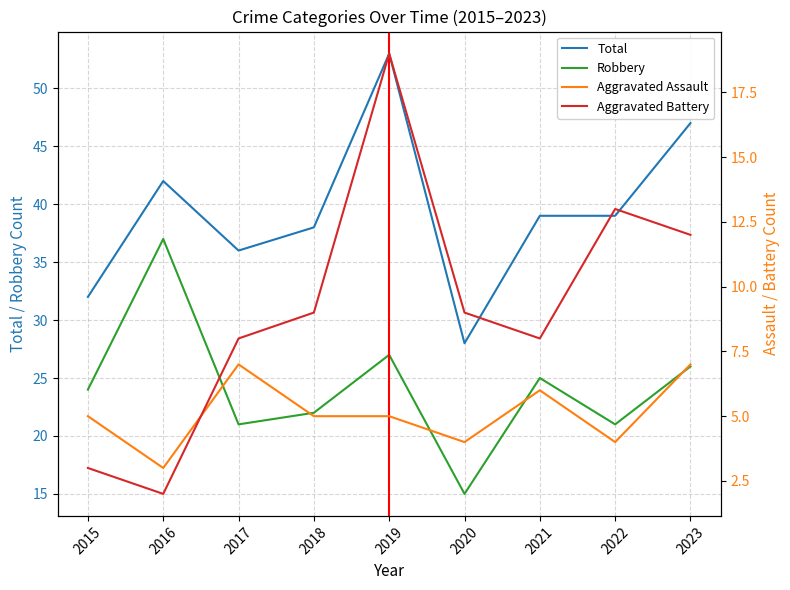

The Total series shows 42 at 2016. True or false?

True